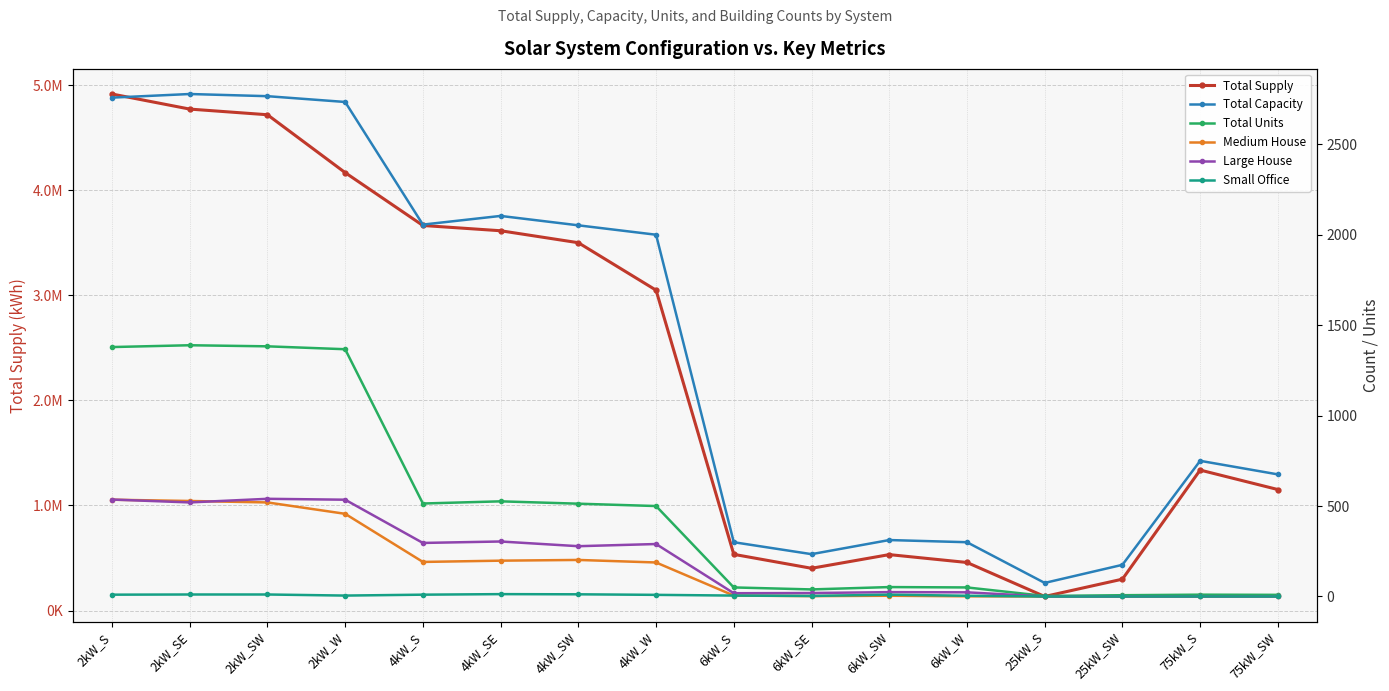

Which series has the largest range (max minus min)?

Total Supply